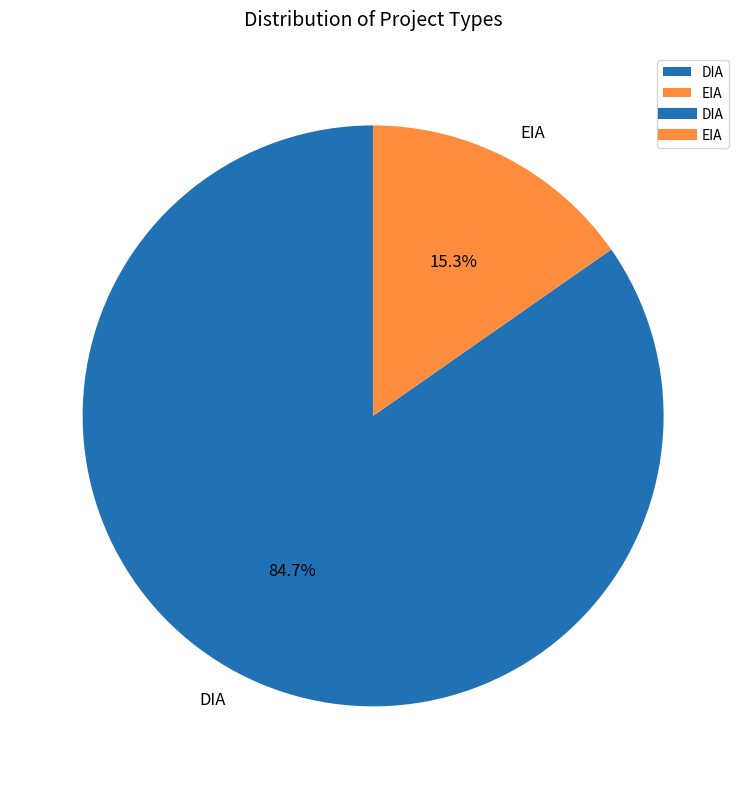

Rank the categories by value from highest to lowest.

DIA, EIA